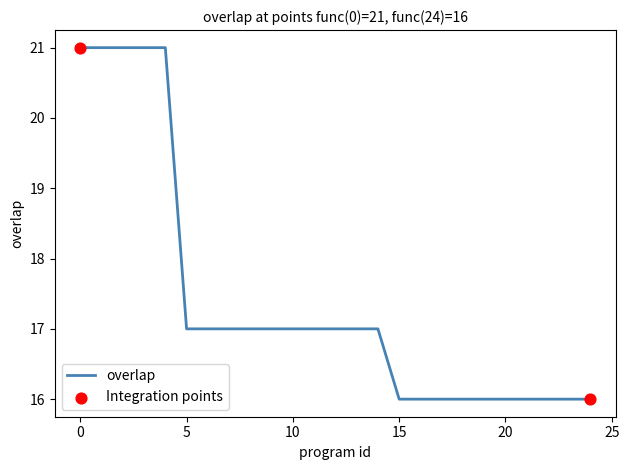

What is the minimum value shown in the chart?

16